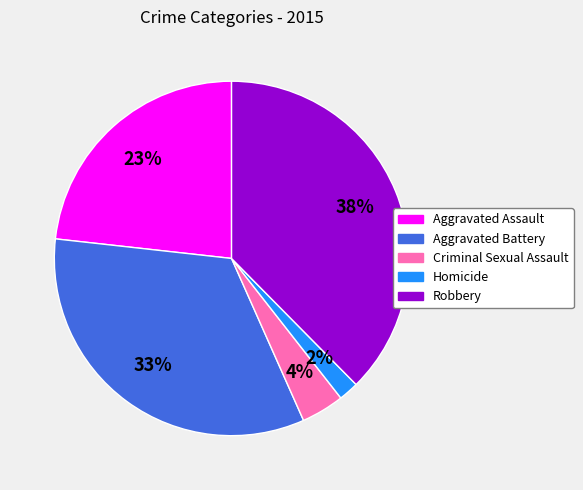

The Criminal Sexual Assault slice represents 4% of the pie. True or false?

True